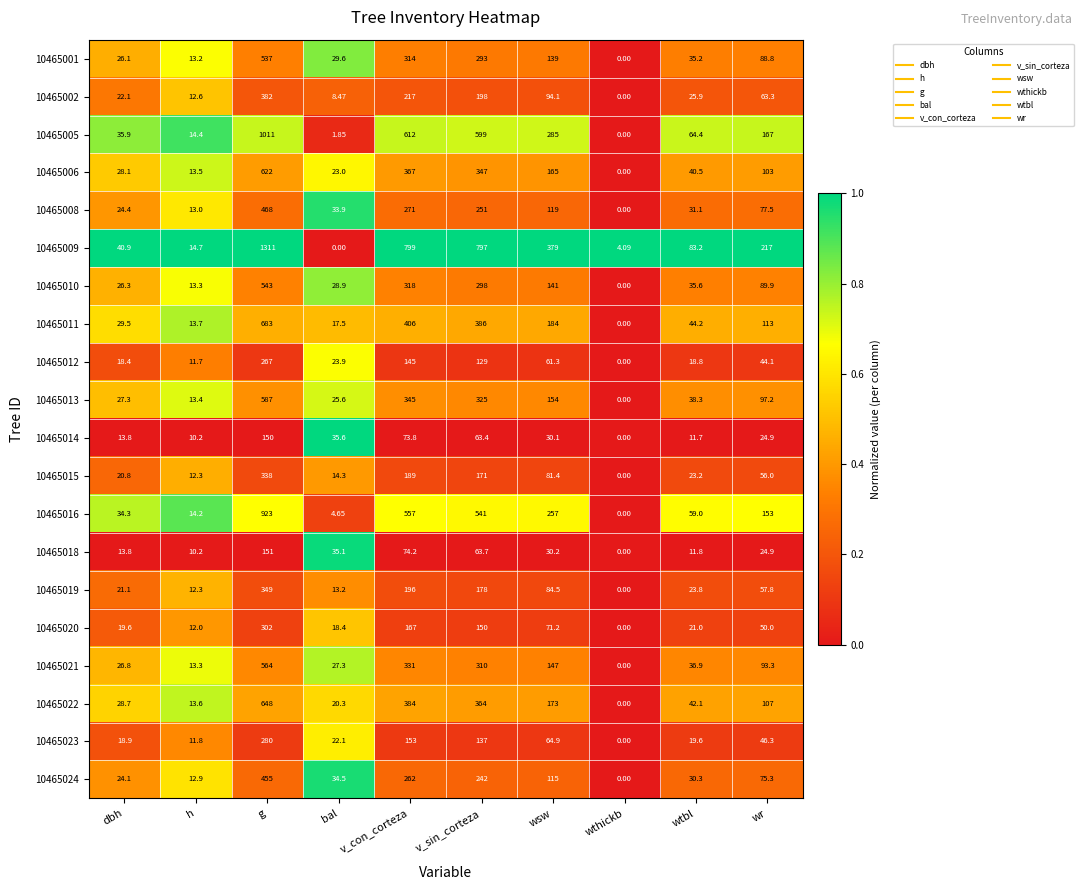

Rank the series by their maximum value, from lowest to highest.

10465014, 10465018, 10465012, 10465023, 10465020, 10465015, 10465019, 10465002, 10465024, 10465008, 10465001, 10465010, 10465021, 10465013, 10465006, 10465022, 10465011, 10465016, 10465005, 10465009